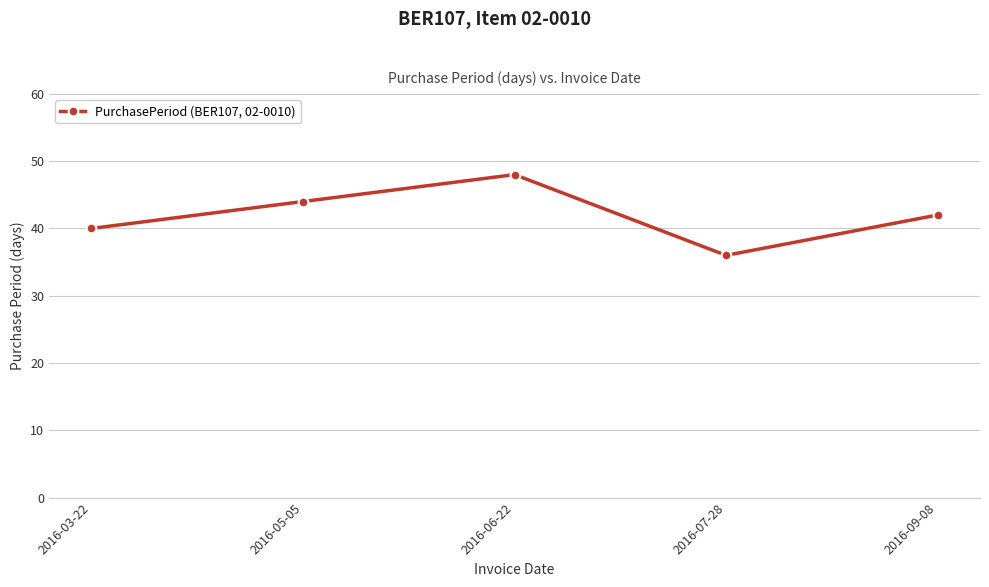

How many lines are shown in the chart?

1